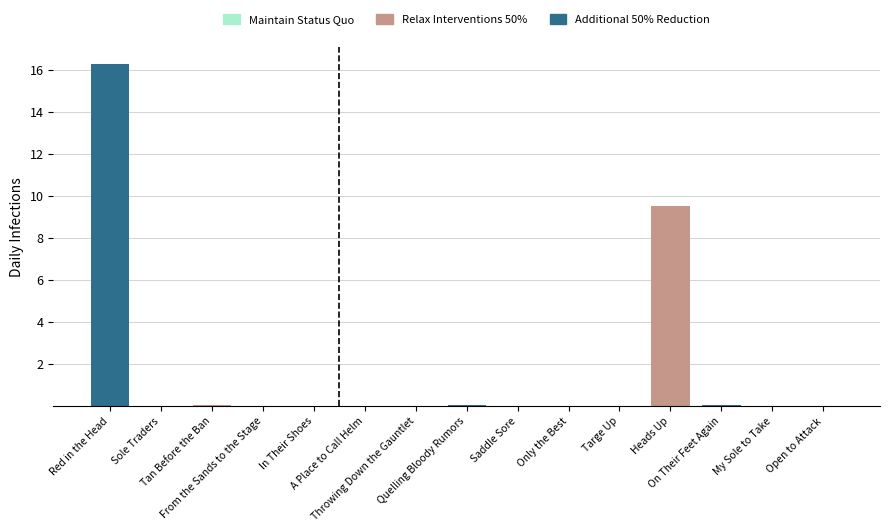

Are the bars grouped side by side (vs. stacked)?

No